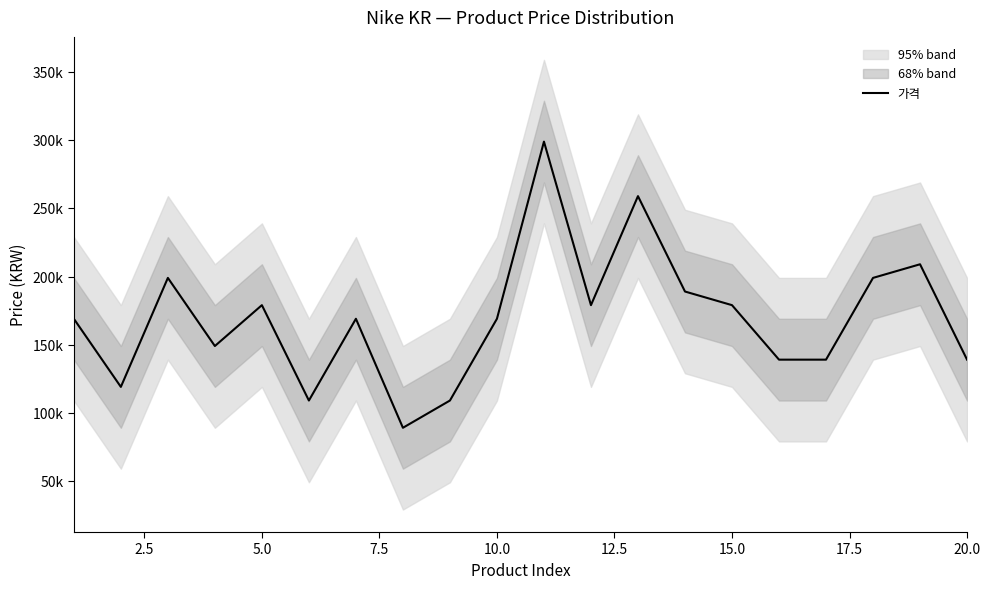

Is this an area chart (filled region under the line)?

No